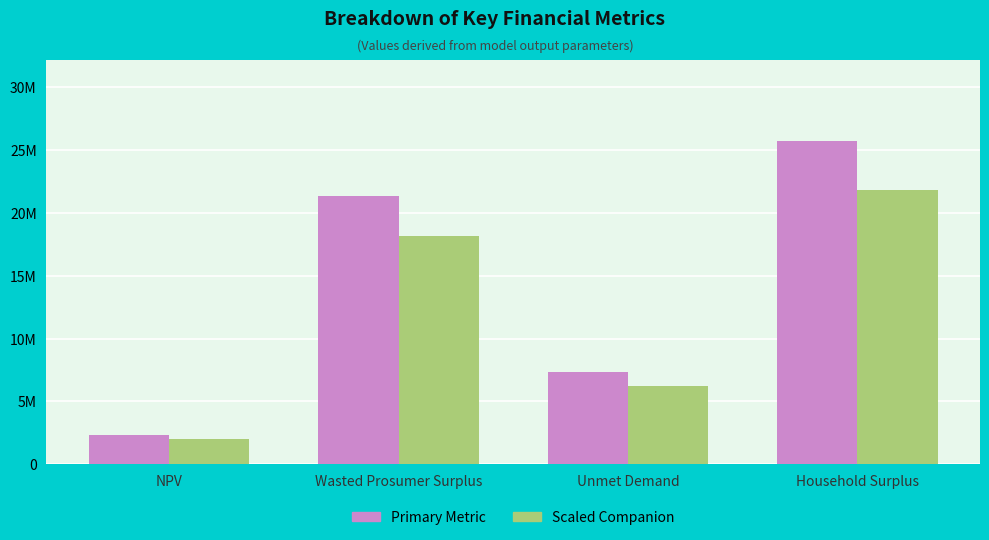

Reading left to right, list all the values displayed in this chart.

Primary Metric: NPV=2324231.1	Wasted Prosumer Surplus=21358990.7	Unmet Demand=7330413.8	Household Surplus=25689412.6
Scaled Companion: NPV=1975596.5	Wasted Prosumer Surplus=18155142.1	Unmet Demand=6230851.7	Household Surplus=21836000.7